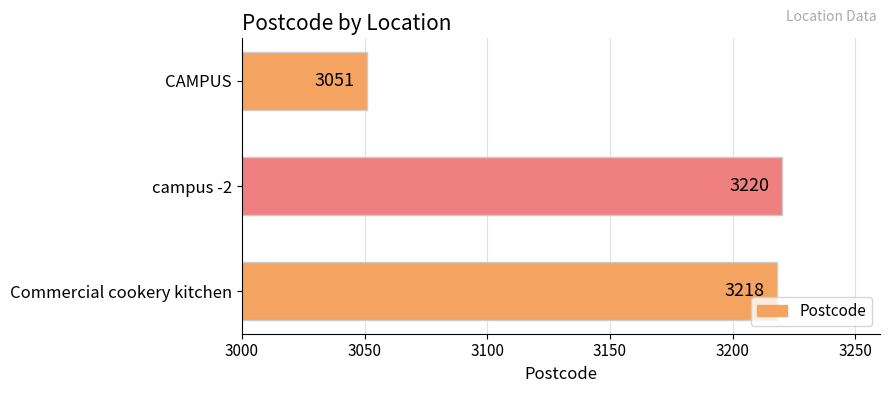

Are the bars grouped side by side (vs. stacked)?

No